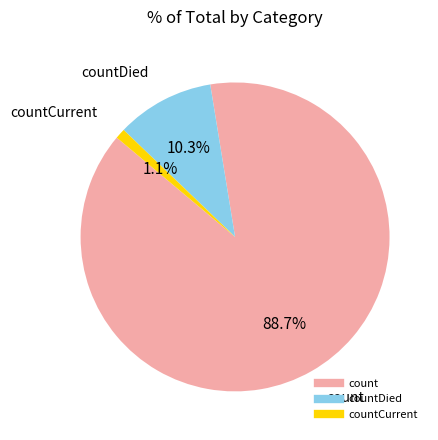

Does any single category account for the majority?

Yes